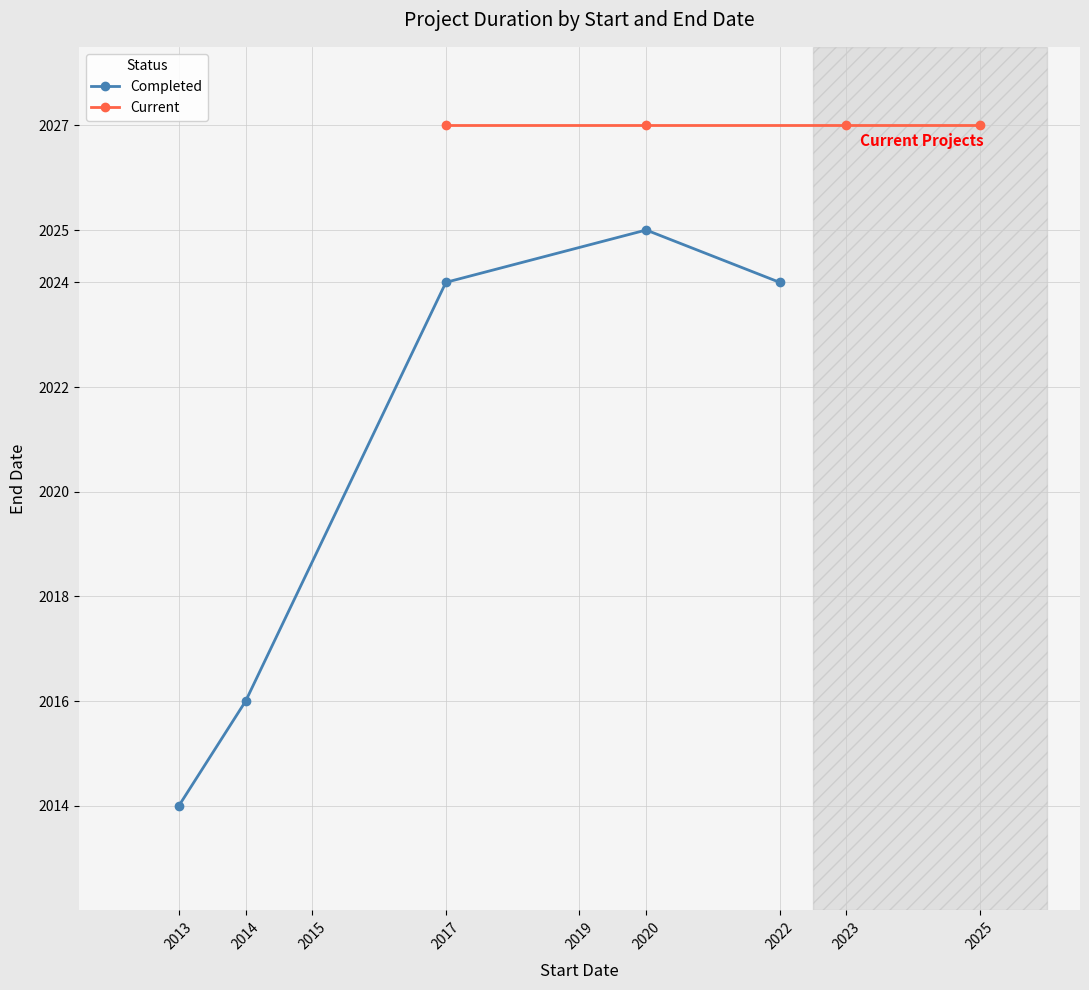

The Completed series shows 2024 at 2017. True or false?

True